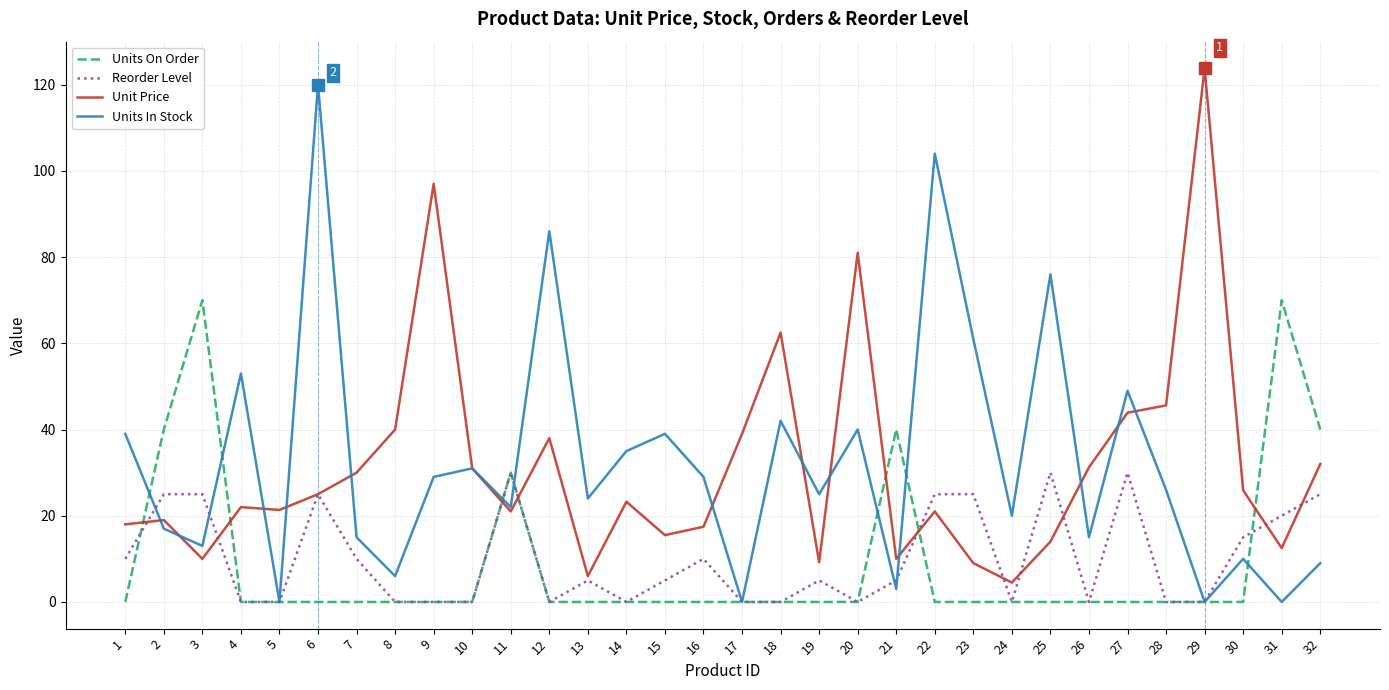

At which category is the sum across all series the highest?

6